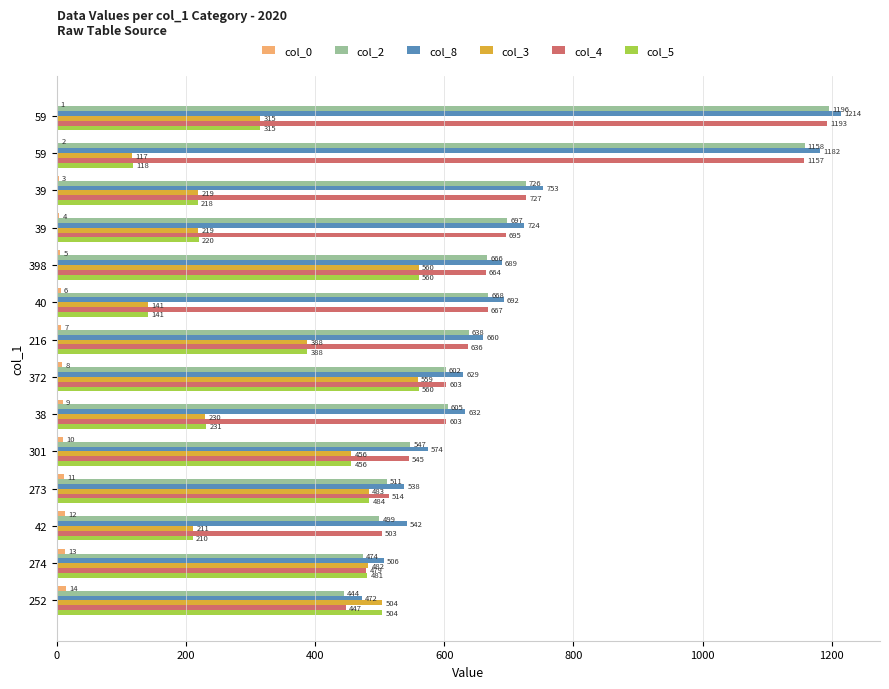

Which series has the largest range (max minus min)?

col_2